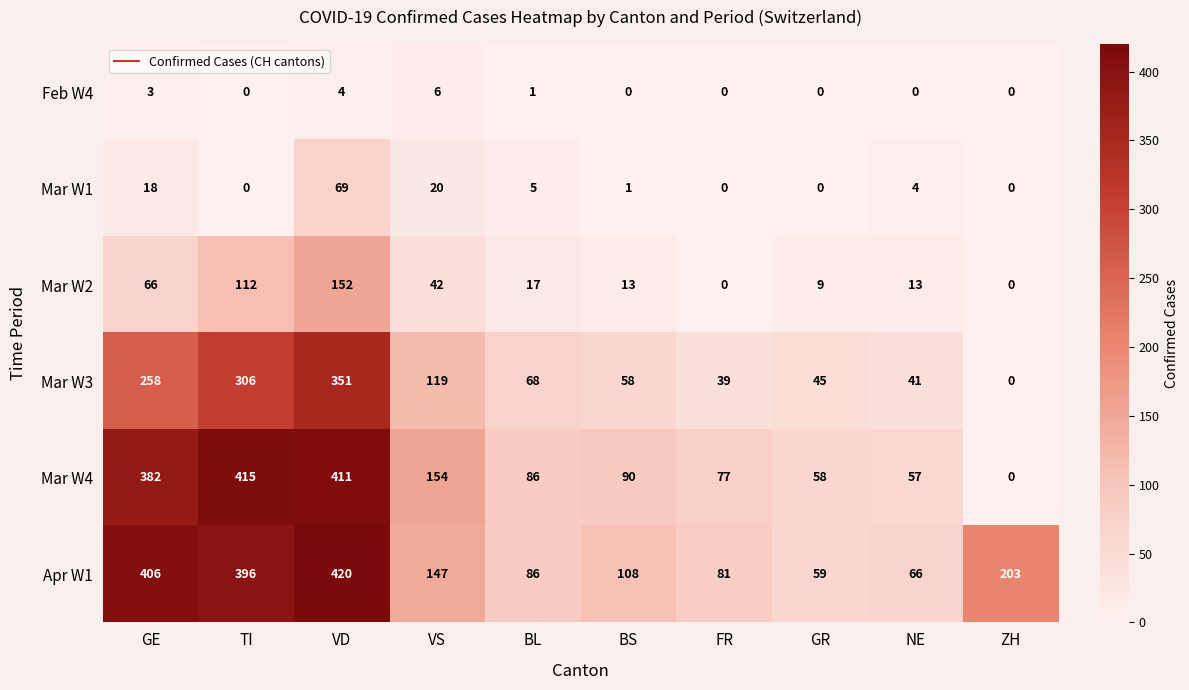

What is the difference between the Feb W4 values at BS and VD?

4